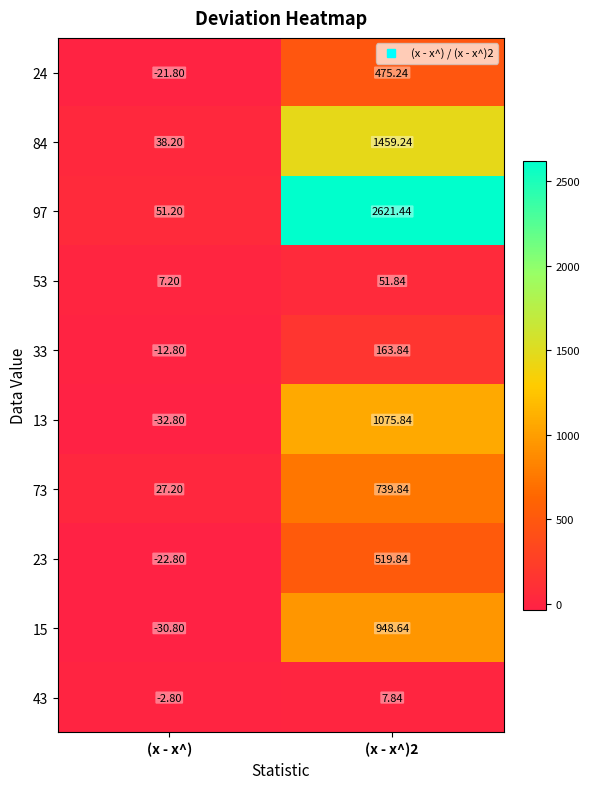

Where is 33 nearest to the value 75?

(x - x^)